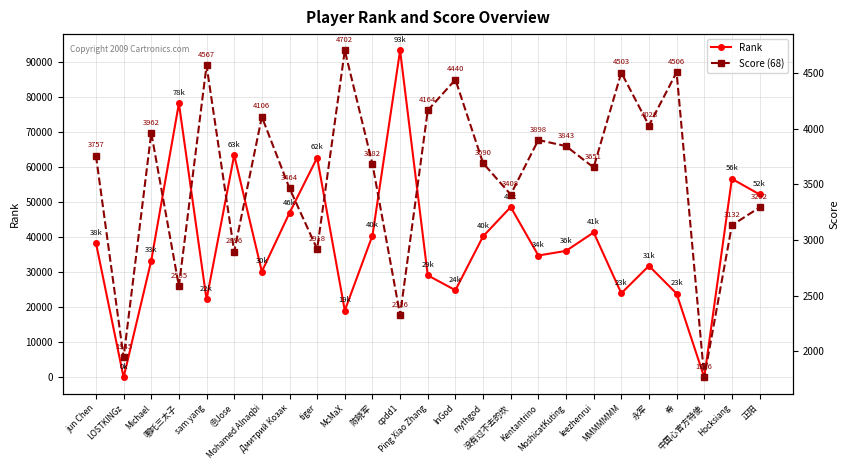

What is the difference between the second highest and second lowest values in the Rank series?

78080